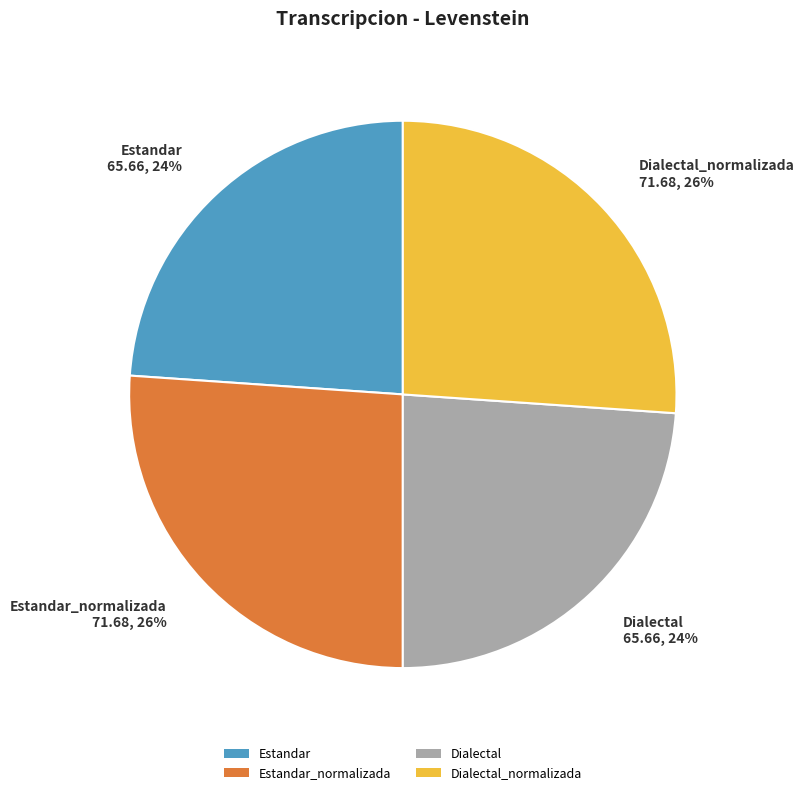

Is there a majority slice in this chart?

No